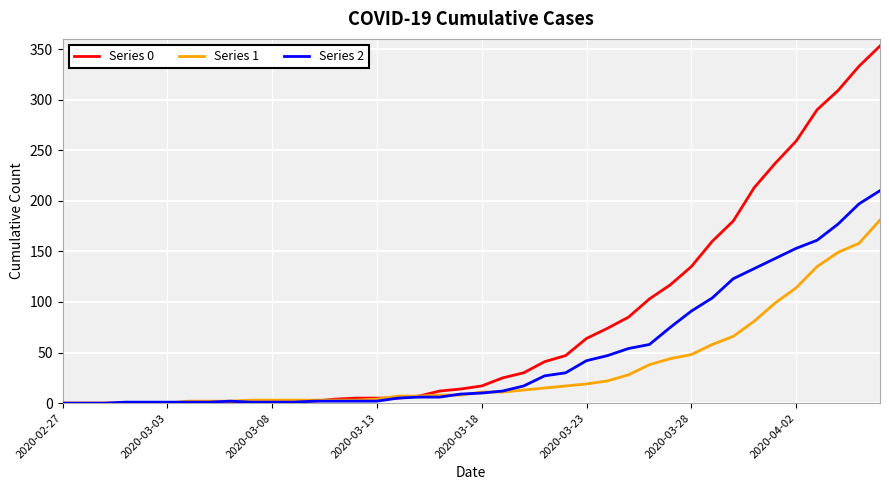

How many distinct data groups are displayed?

3